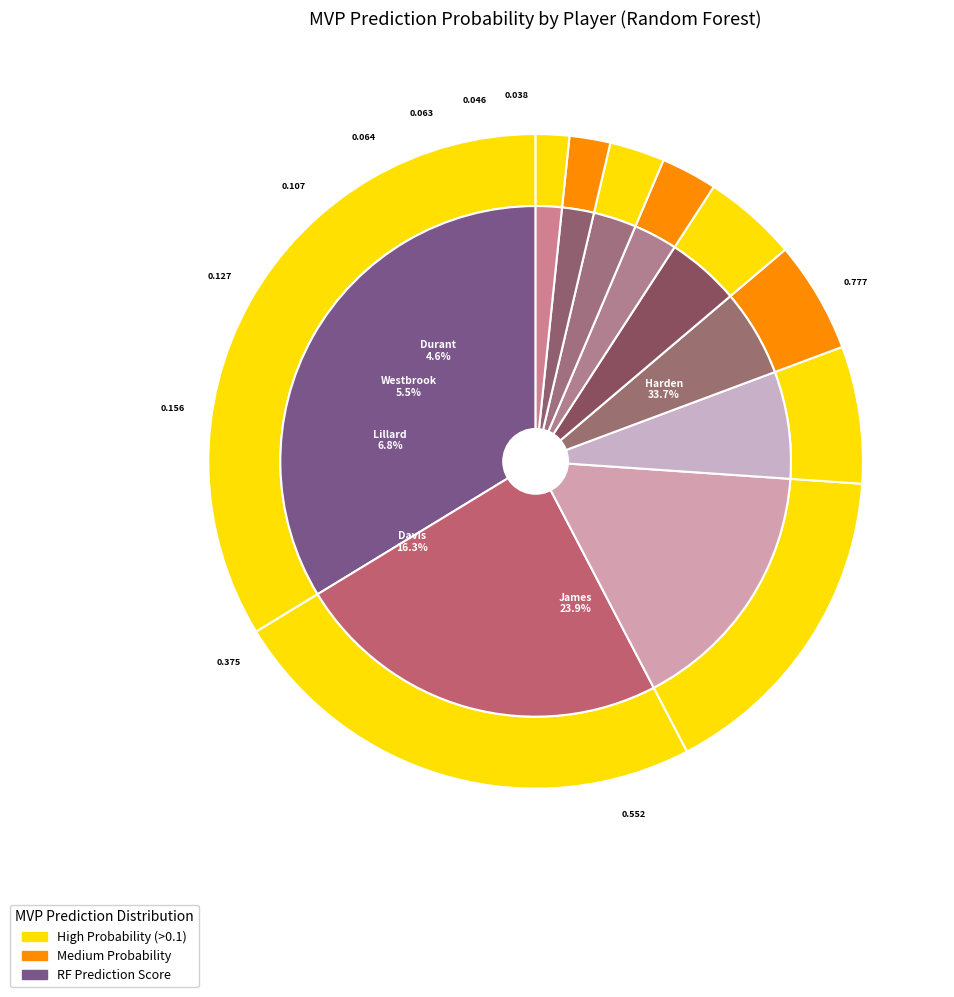

Rank the categories by value from lowest to highest.

Chris Paul, DeMar DeRozan, Stephen Curry, Giannis Antetokounmpo, Kevin Durant, Russell Westbrook, Damian Lillard, Anthony Davis, LeBron James, James Harden